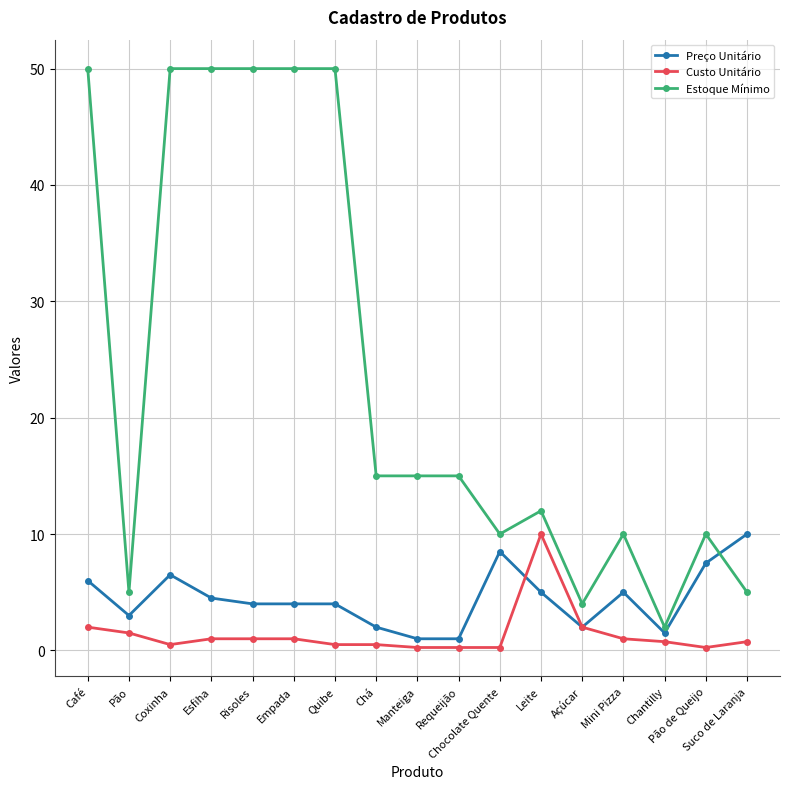

At which label does Preço Unitário reach its peak?

Suco de Laranja